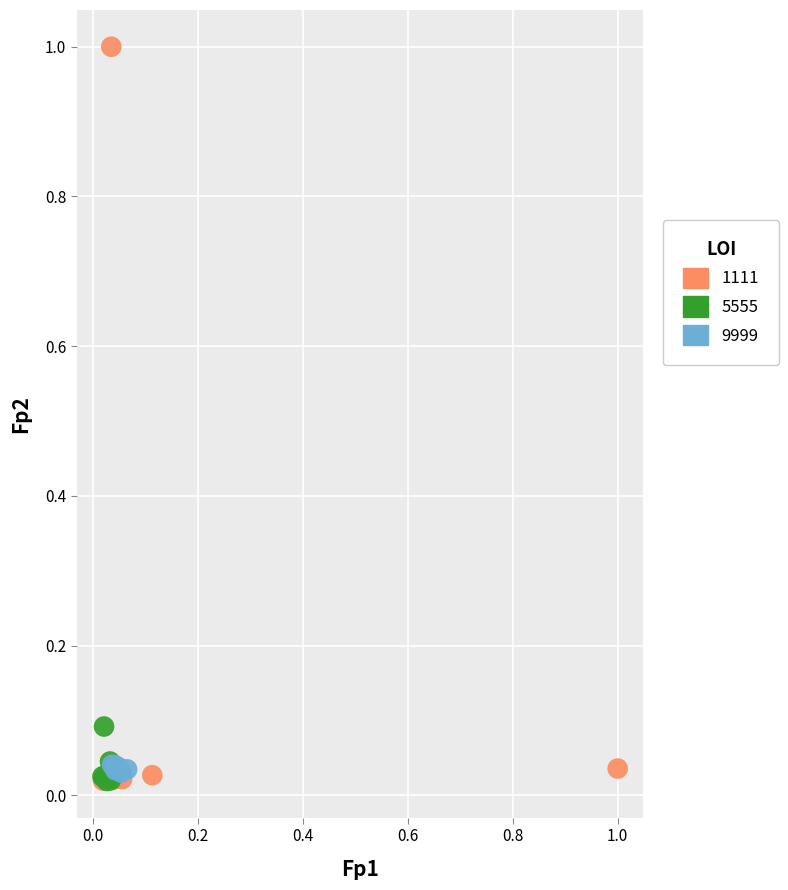

Which series has the largest Y range (max minus min)?

1111